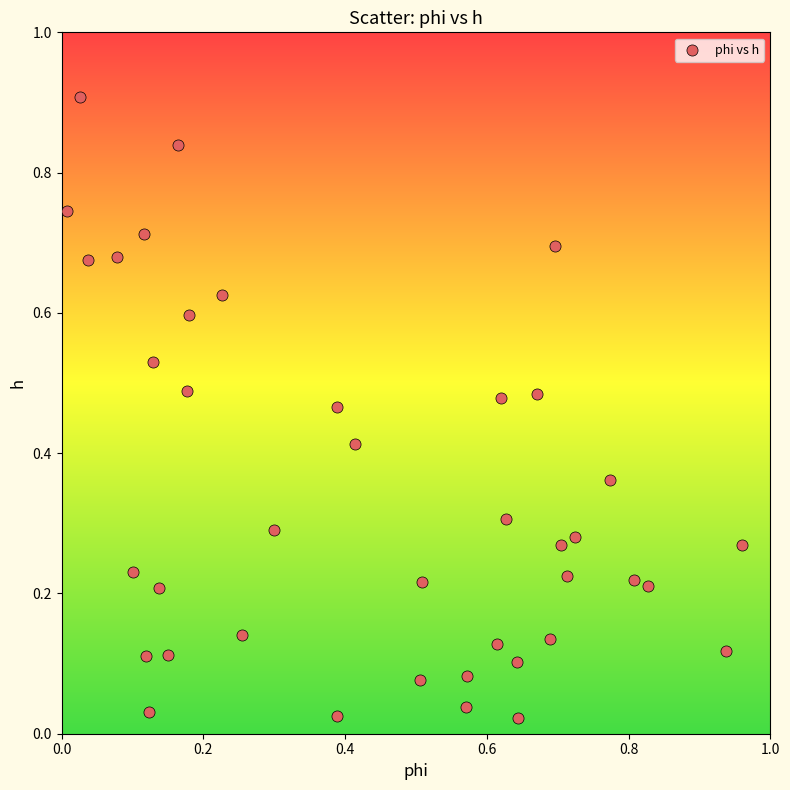

What is the range of X values (max minus min)?

1.0